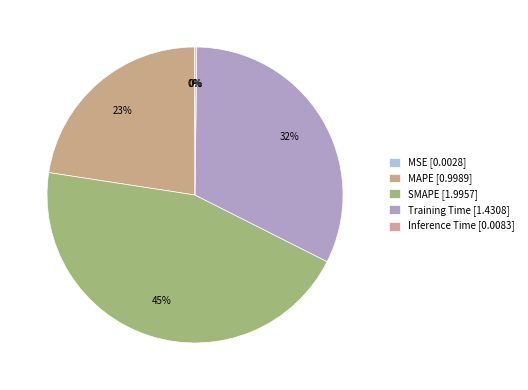

What percentage is the Training Time slice, to the nearest percent?

32%